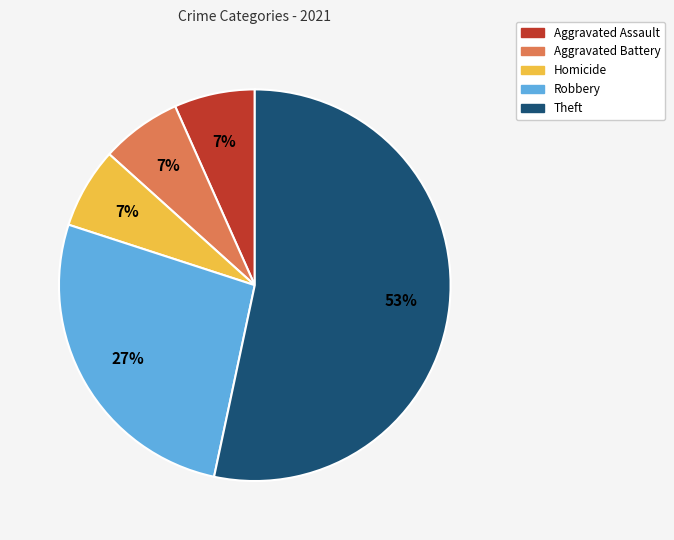

True or false: Homicide accounts for 12% of the total.

False